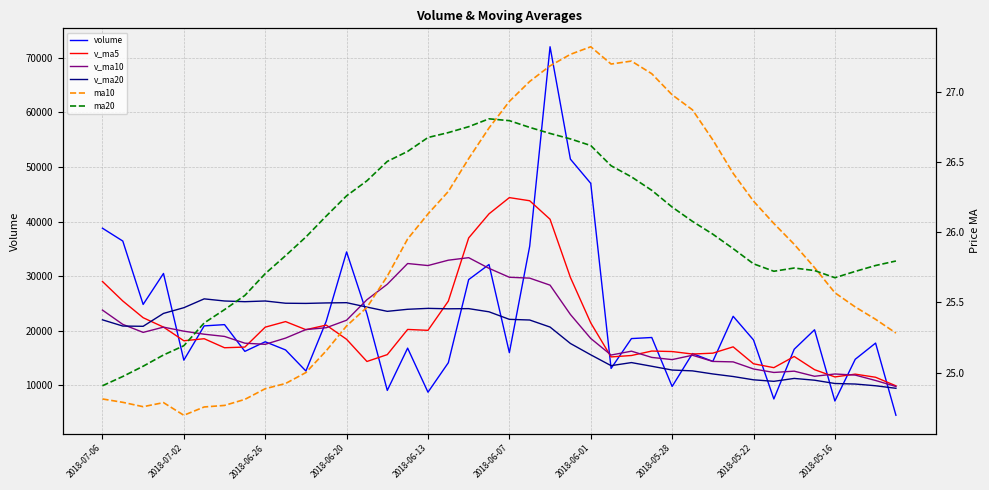

True or false: ma20 has a value of 25.0 at 2018-07-02.

True